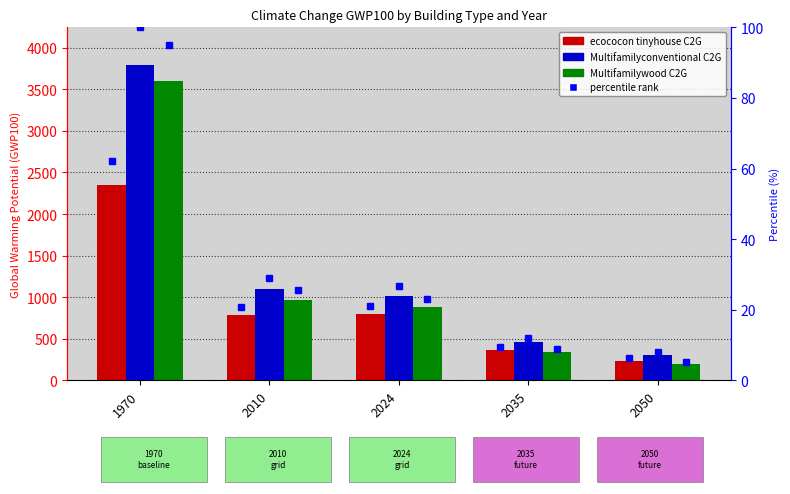

How many bars are there in each group?

3